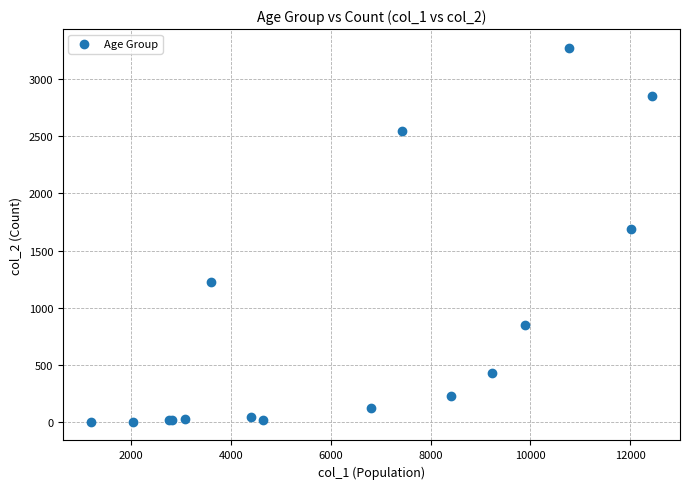

What Y value in the scatter plot is closest to 1638?

1690